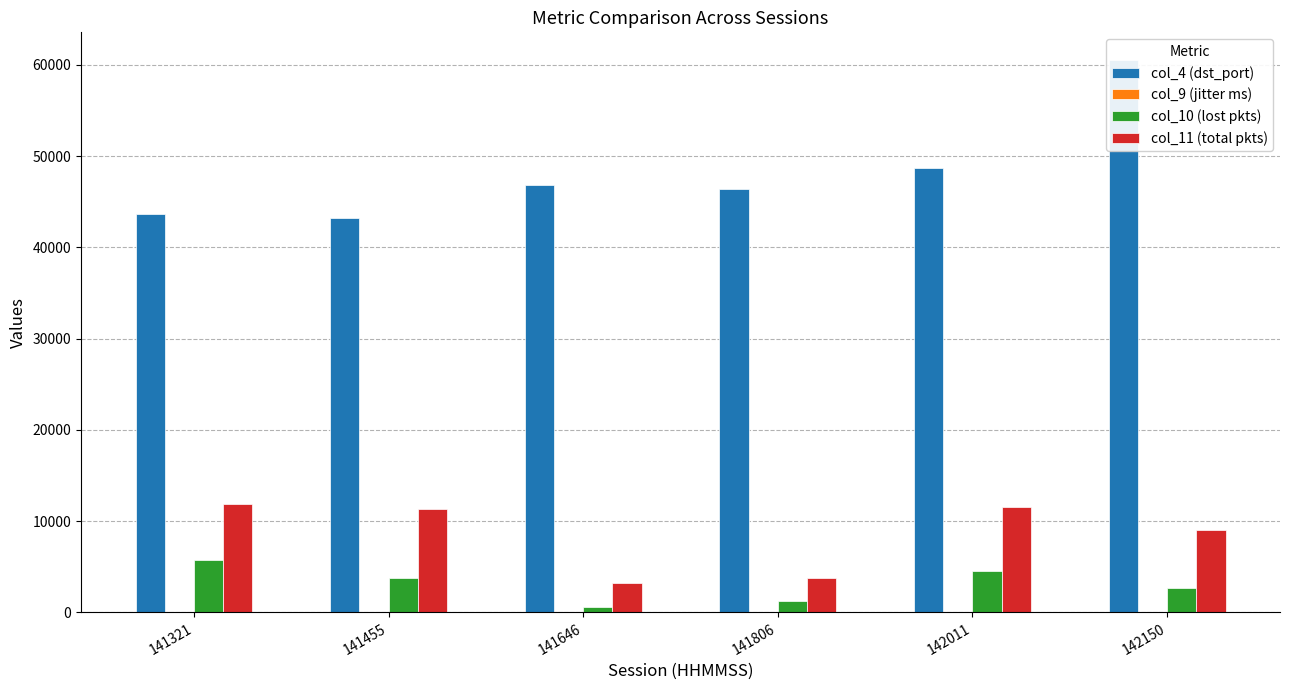

How many bars are there in total?

24